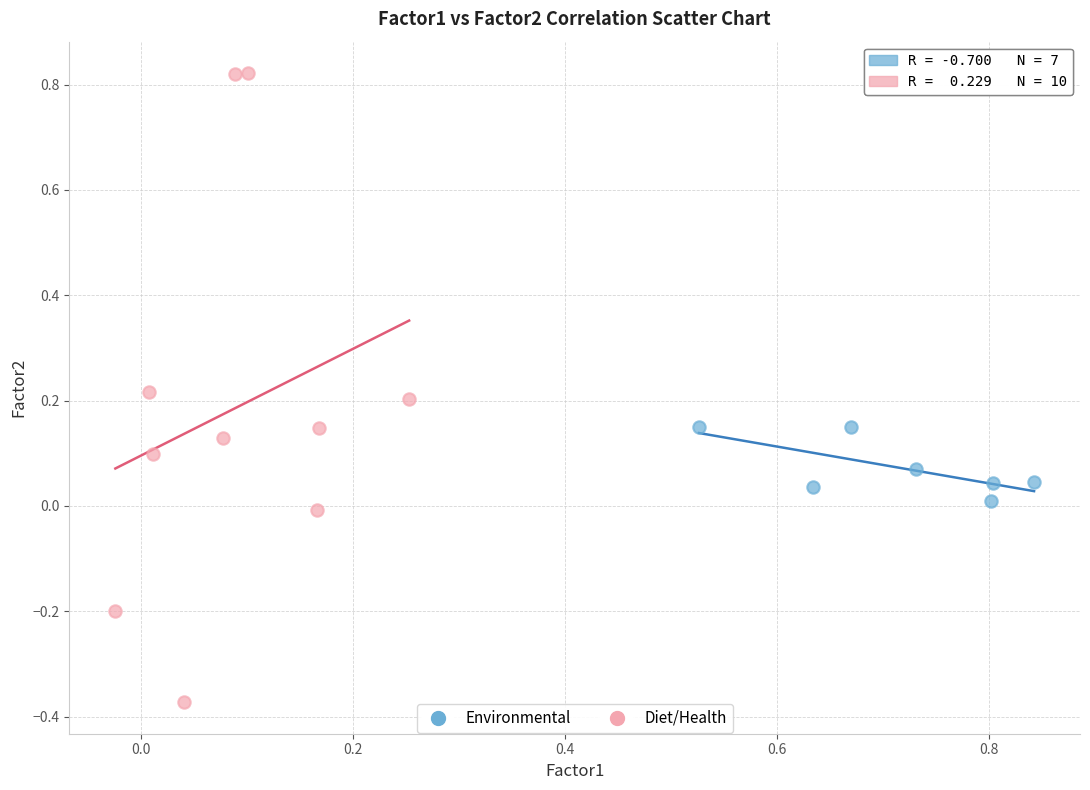

Which series contains the lowest Y value?

Diet/Health